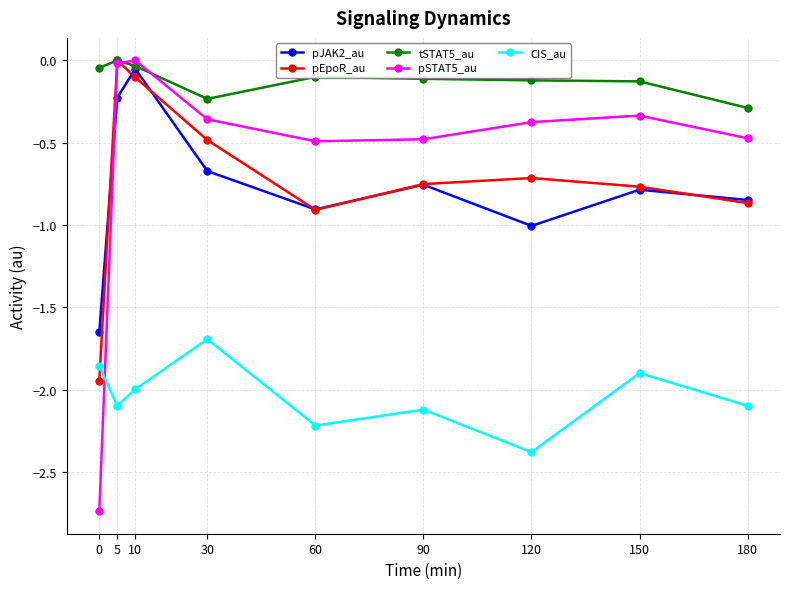

Which series has the largest range (max minus min)?

pSTAT5_au